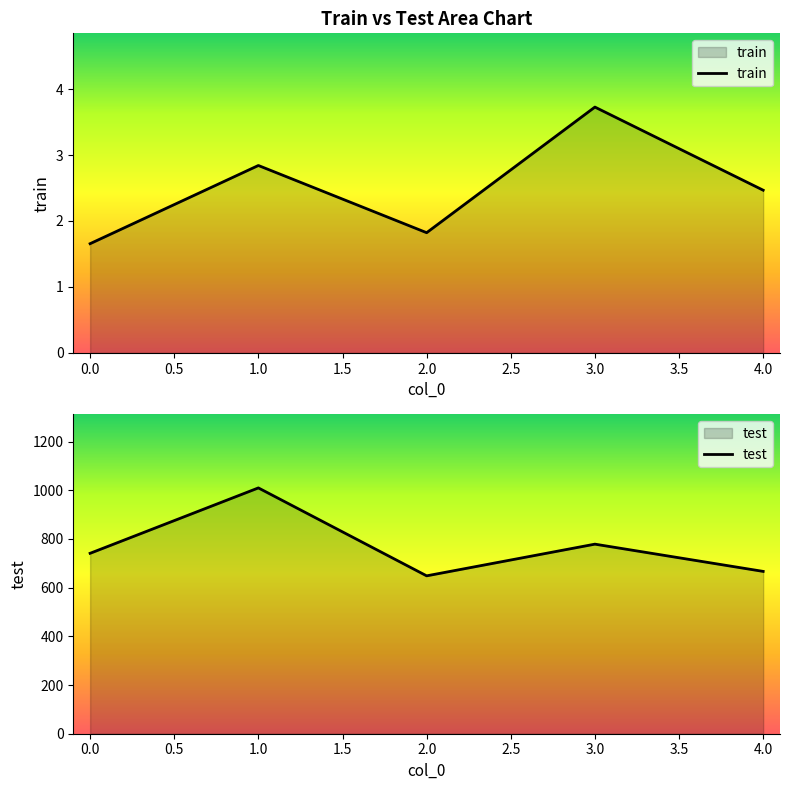

What is the lowest value of the test series?

648.5